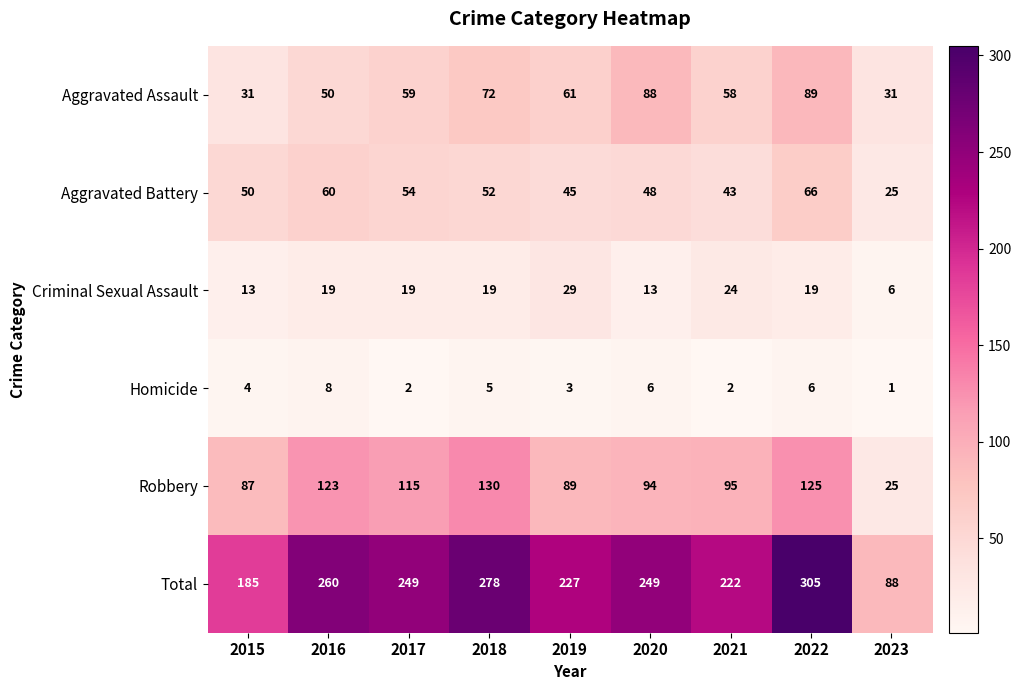

The value of Robbery at 2017 is 115. True or false?

True